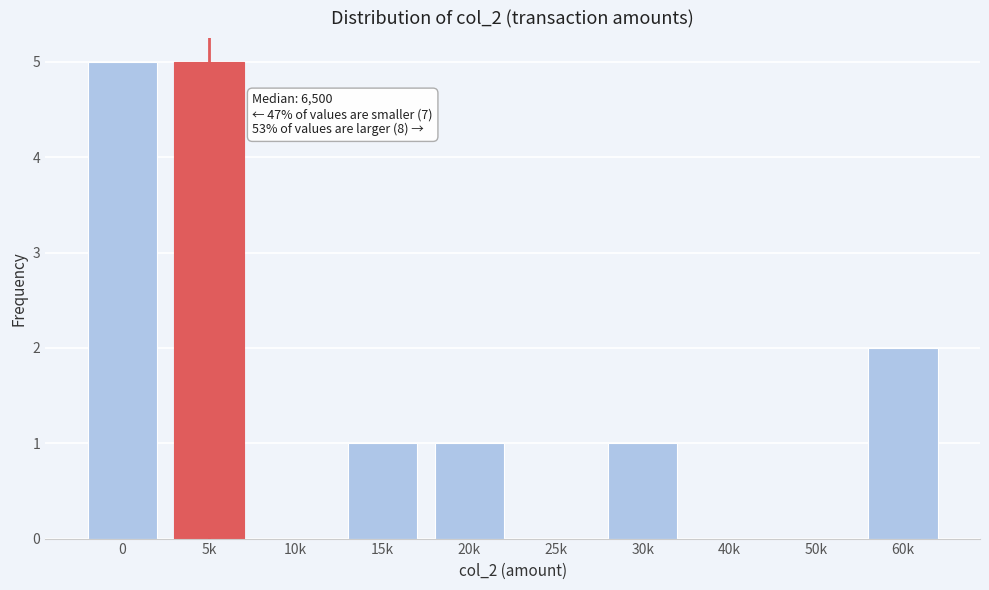

Reading left to right, extract all data points from this chart.

0=5	5k=5	10k=0	15k=1	20k=1	25k=0	30k=1	40k=0	50k=0	60k=2